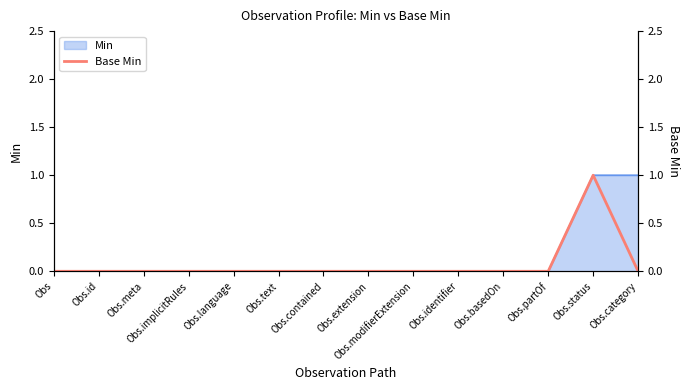

Which label corresponds to the smallest value in the chart?

Obs